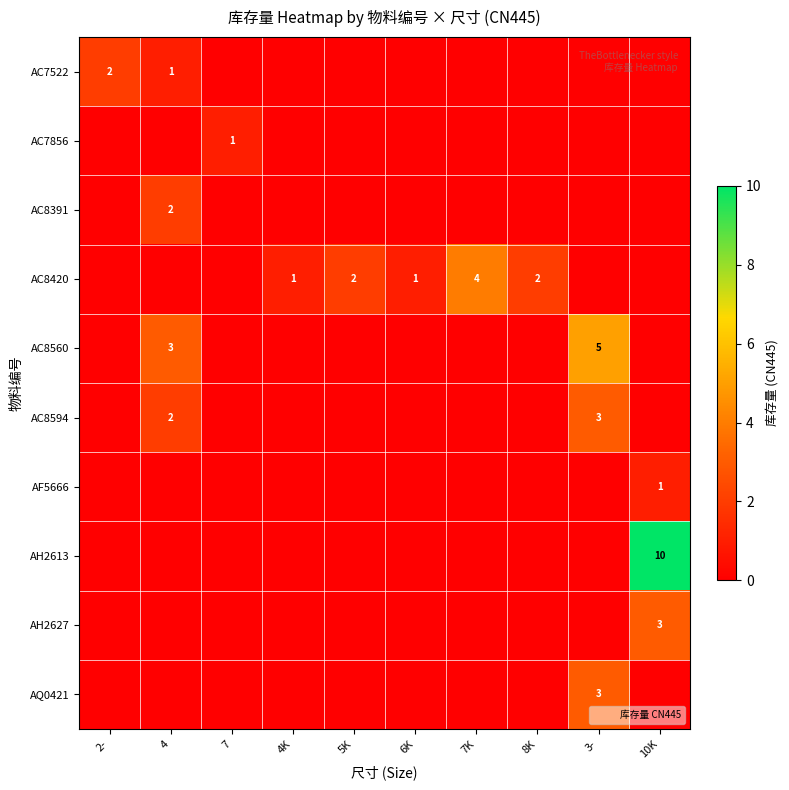

The AQ0421 series shows -2 at 7K. True or false?

False